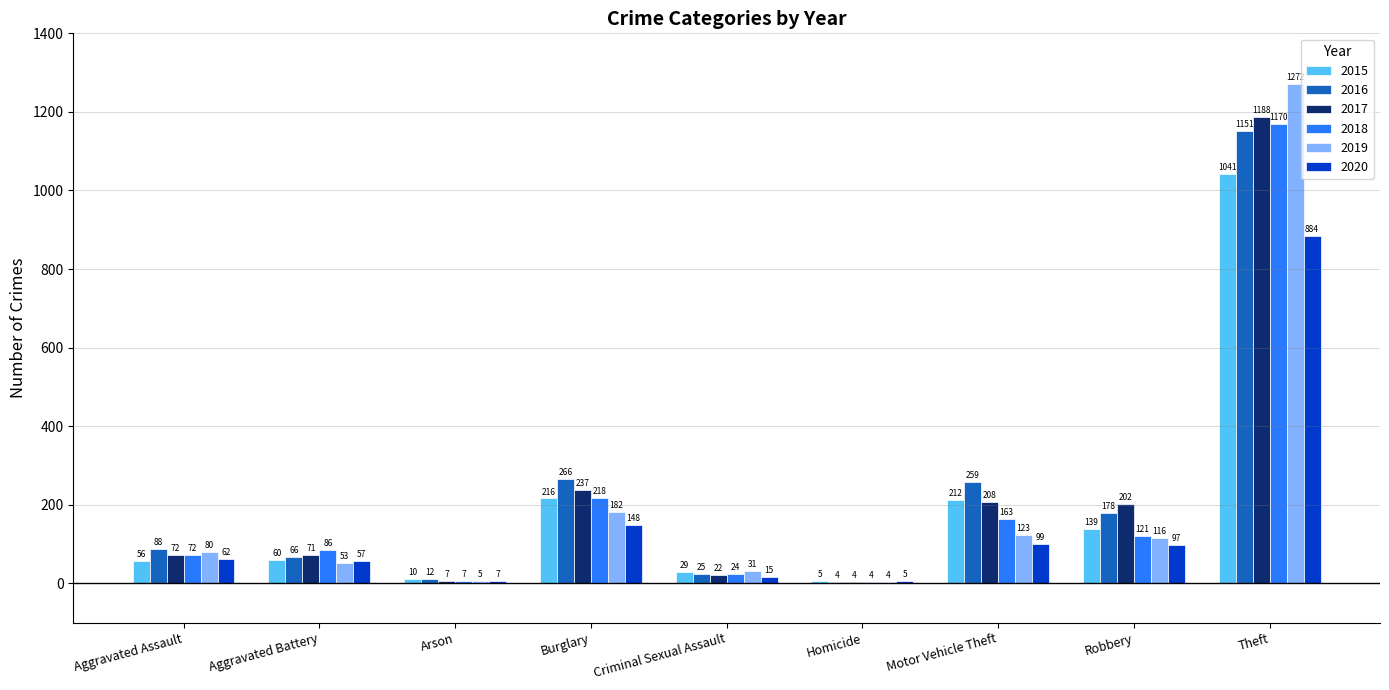

True or false: 2018 has a value of 72 at Aggravated Assault.

True